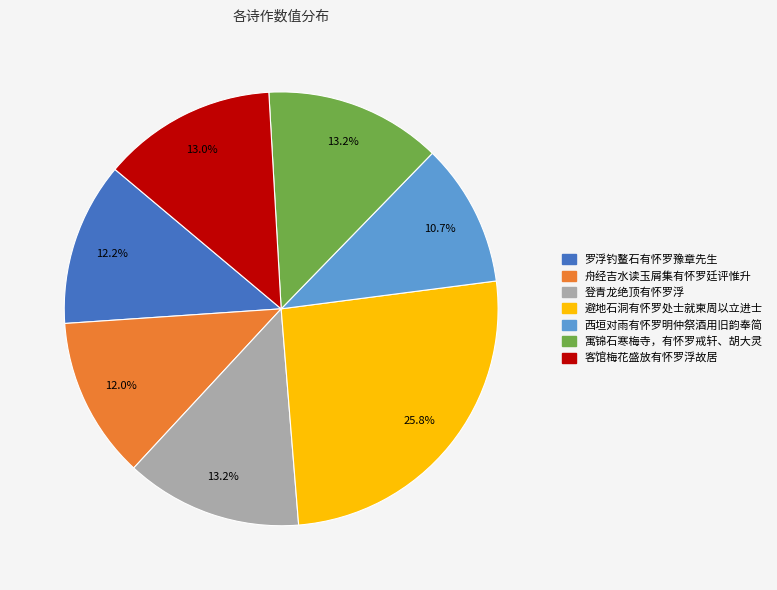

To the nearest percent, what percentage of the pie is 寓锦石寒梅寺，有怀罗戒轩、胡大灵?

13%